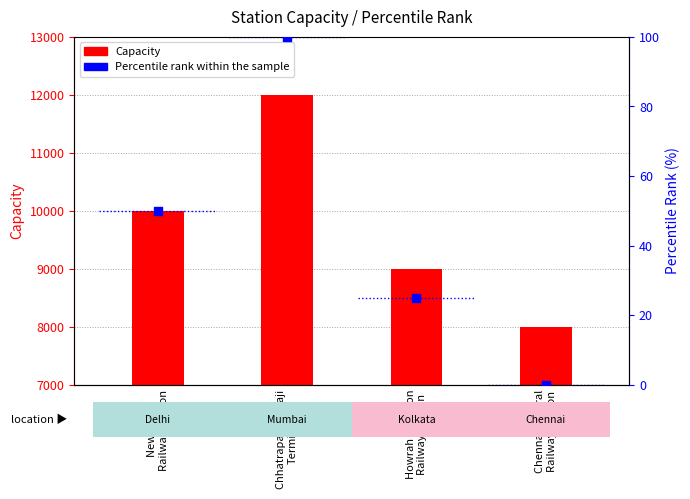

Which series has the largest total across all categories?

Capacity